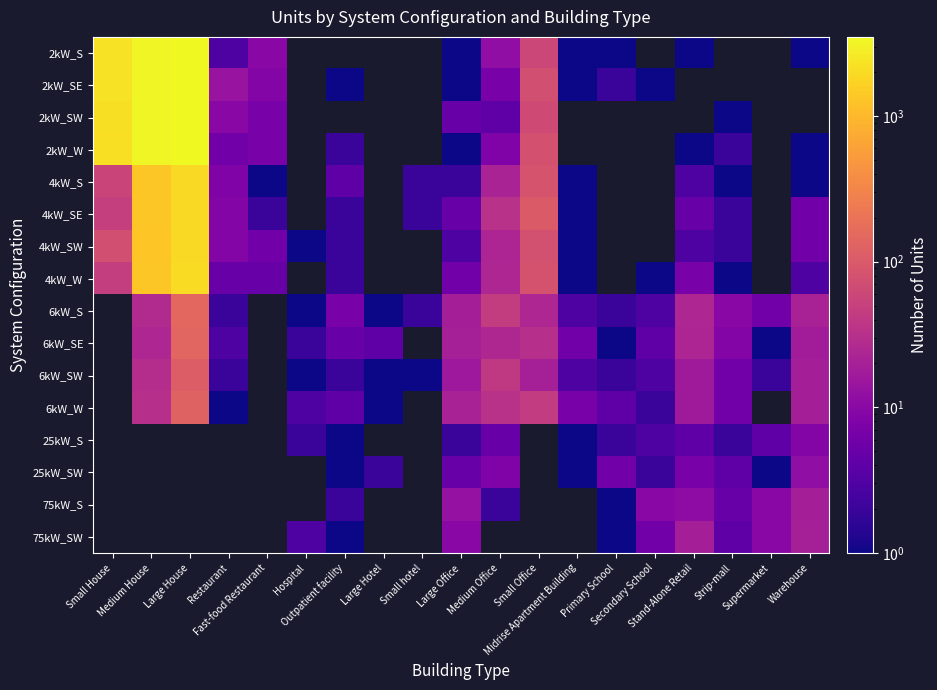

How many values in the 6kW_SW series exceed 3?

8